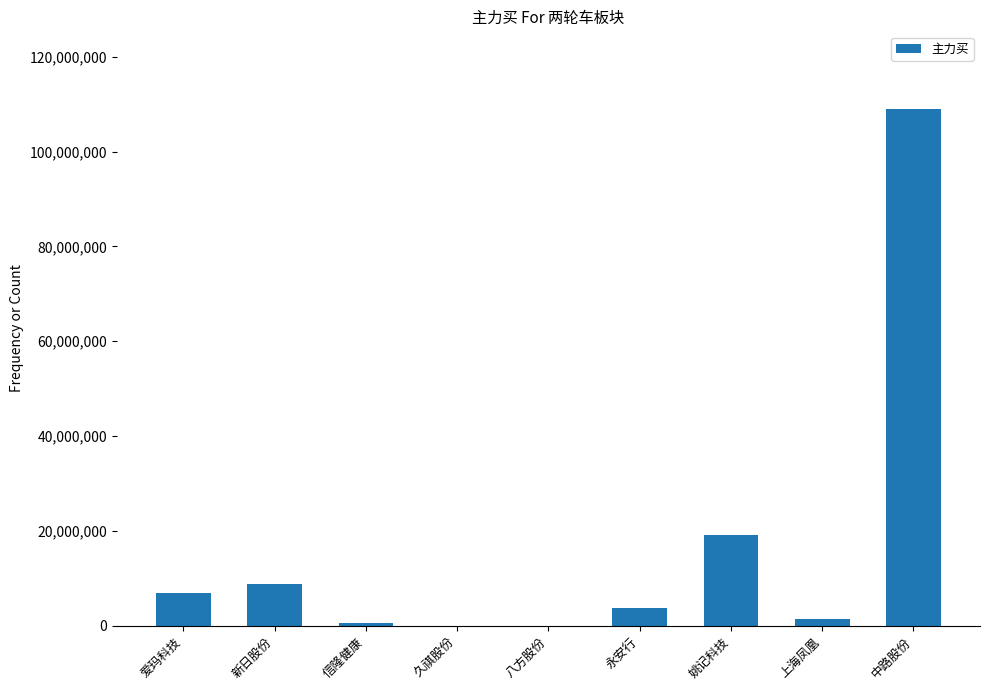

What is the average value?

16634120